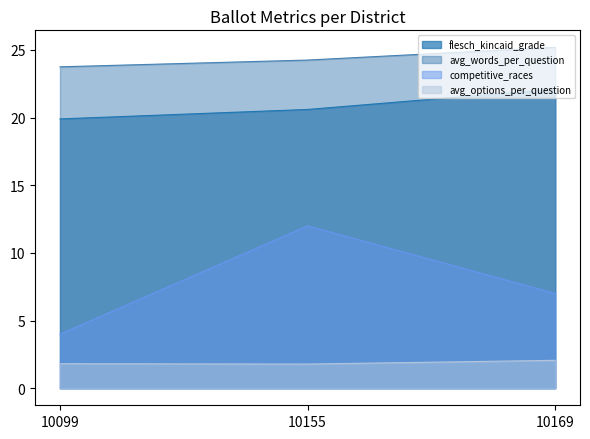

Reading left to right, what are all the values shown in this chart?

avg_words_per_question: 10099=23.8	10155=24.2	10169=25.2
avg_options_per_question: 10099=1.8	10155=1.8	10169=2.1
competitive_races: 10099=4.0	10155=12.0	10169=7.0
flesch_kincaid_grade: 10099=19.9	10155=20.6	10169=22.1